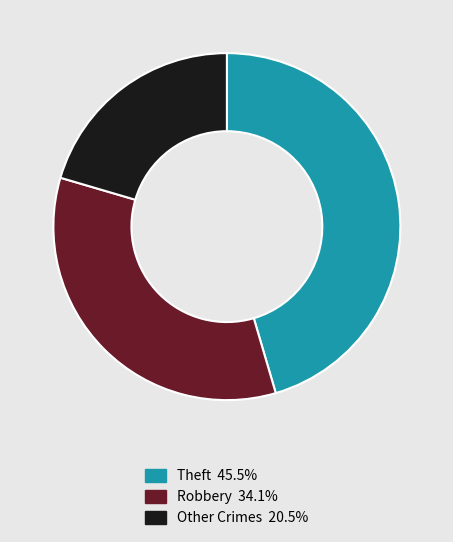

Is there any slice that represents more than half of the pie?

No